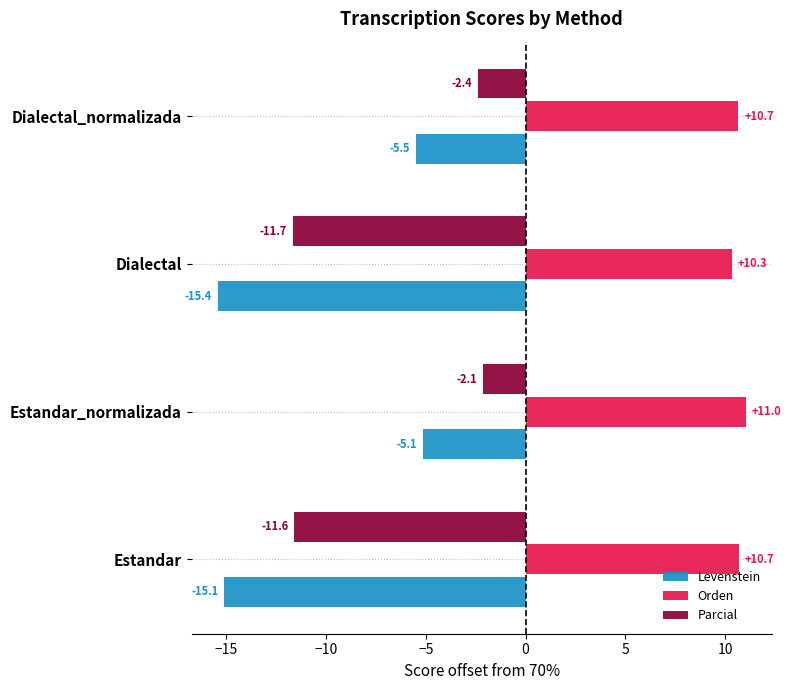

At which label is Parcial closest to -6?

Dialectal_normalizada